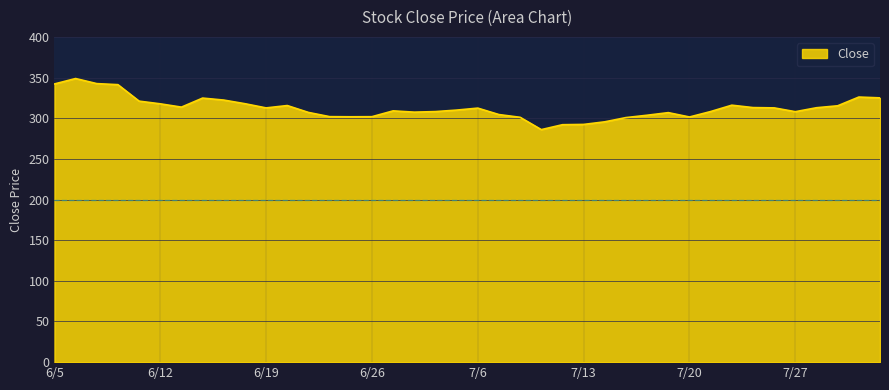

What is the difference between the maximum and minimum values?

62.8